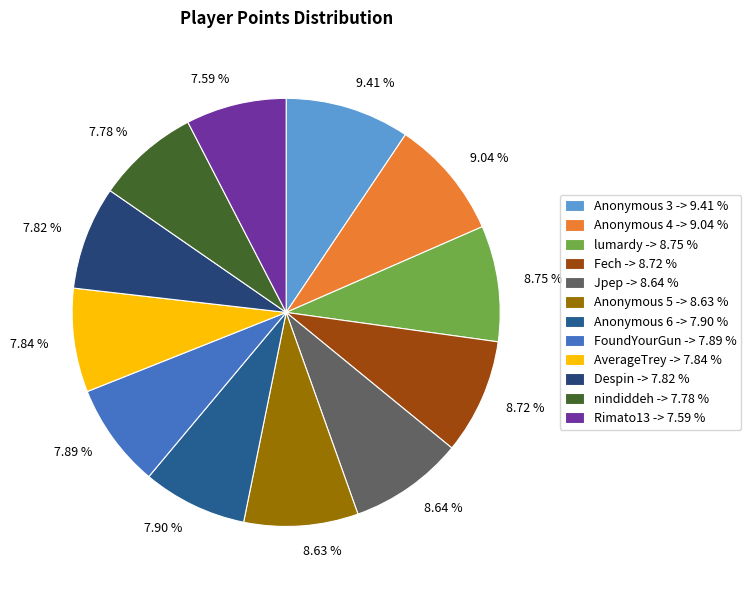

Approximately how many times larger is the value at Jpep compared to Rimato13?

1.1